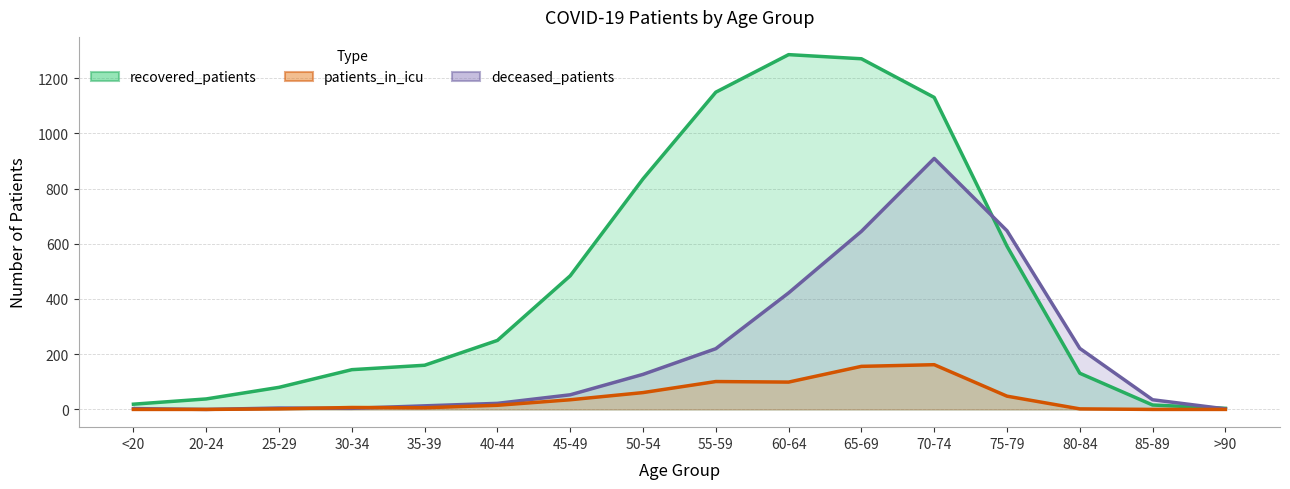

Reading left to right, transcribe all the data shown in this chart.

recovered_patients: 19	38	80	144	160	250	484	835	1149	1285	1270	1130	591	131	16	4
deceased_patients: 3	0	5	4	13	22	53	127	220	422	645	909	647	221	35	2
patients_in_icu: 0	0	2	7	6	15	35	61	101	99	156	162	48	2	0	0